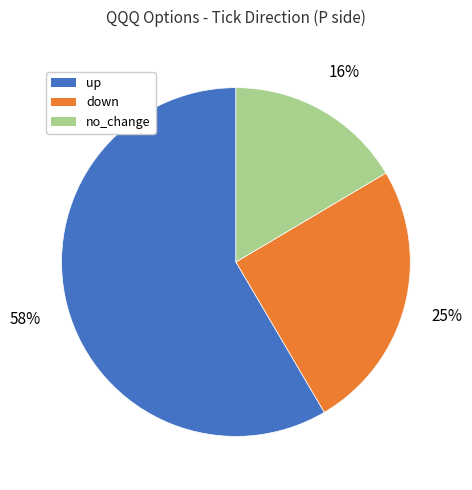

Do no_change and down together represent more than half of the pie?

No